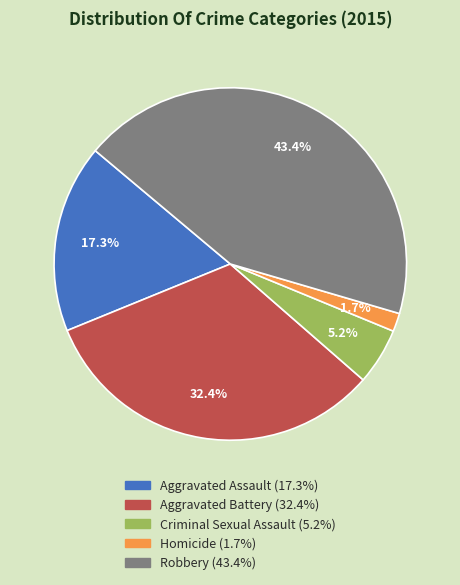

What percentage do Aggravated Battery and Criminal Sexual Assault together represent?

37.6%